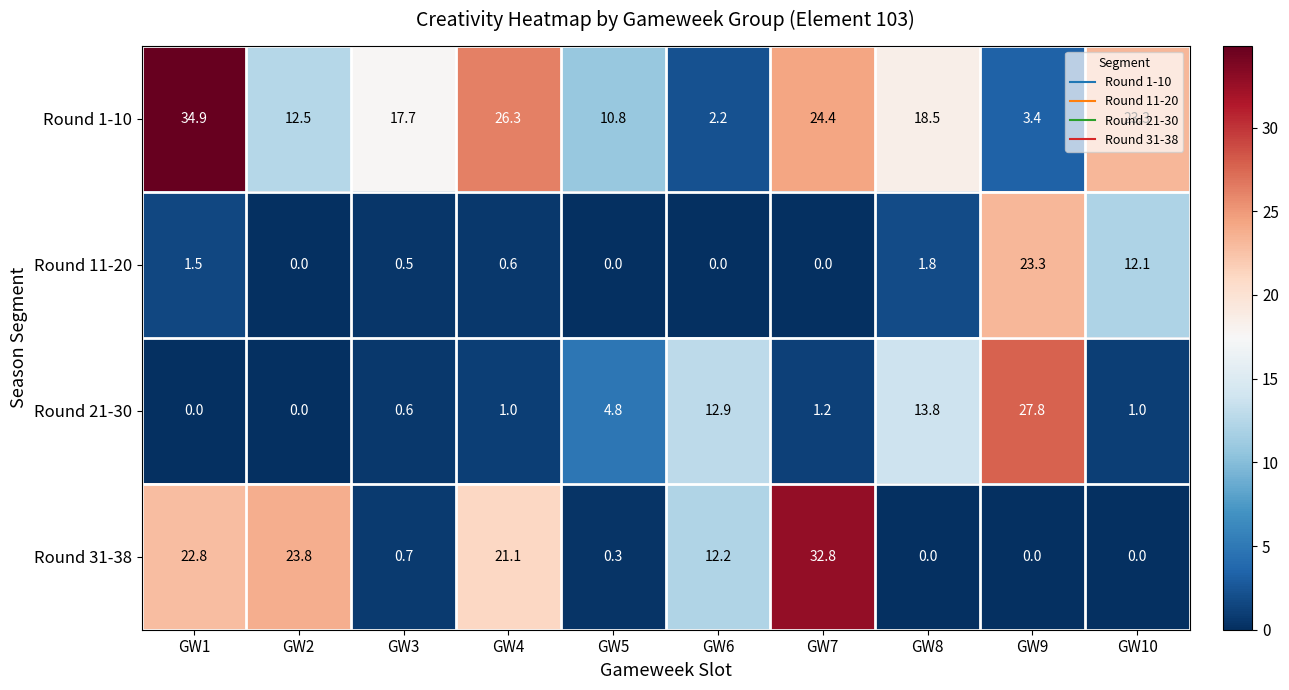

The Round 21-30 series shows 1.0 at GW10. True or false?

True